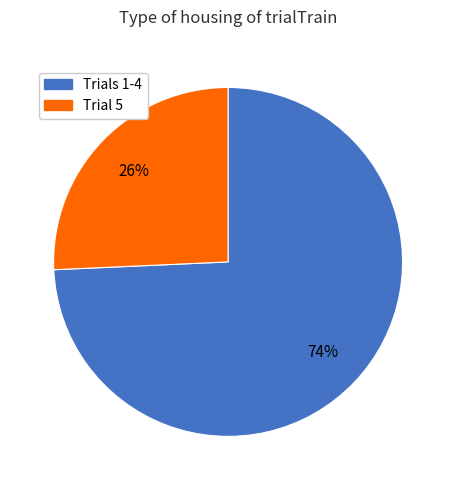

To the nearest percent, what is the combined percentage of Trial 5 and Trials 1-4?

100%